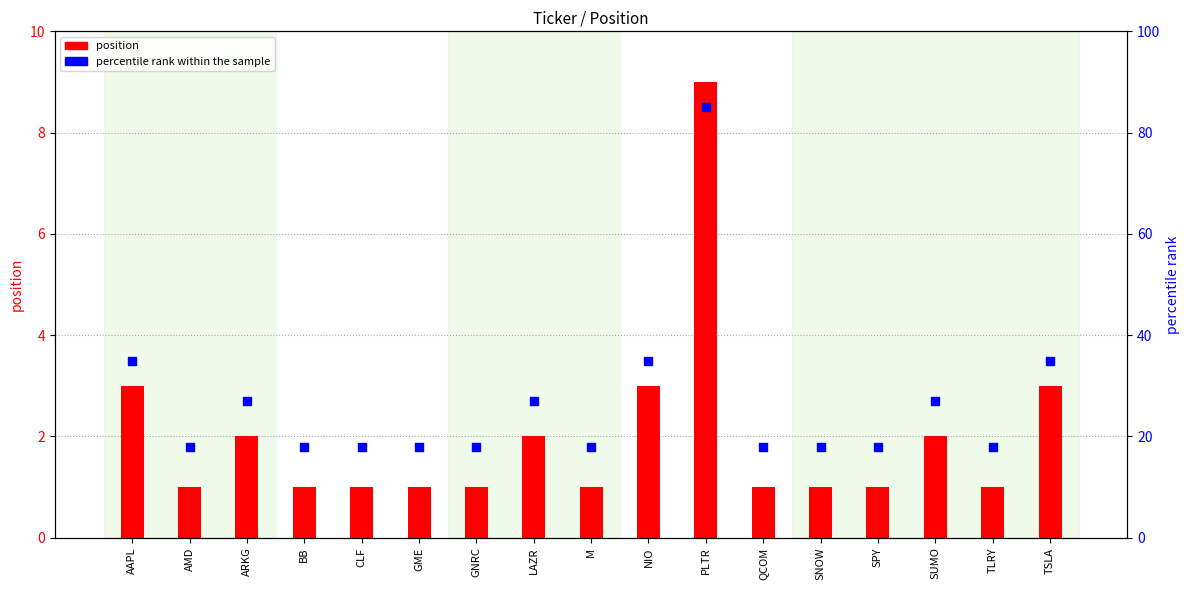

Is the value of percentile rank within the sample at QCOM greater than the value of position at SNOW?

Yes